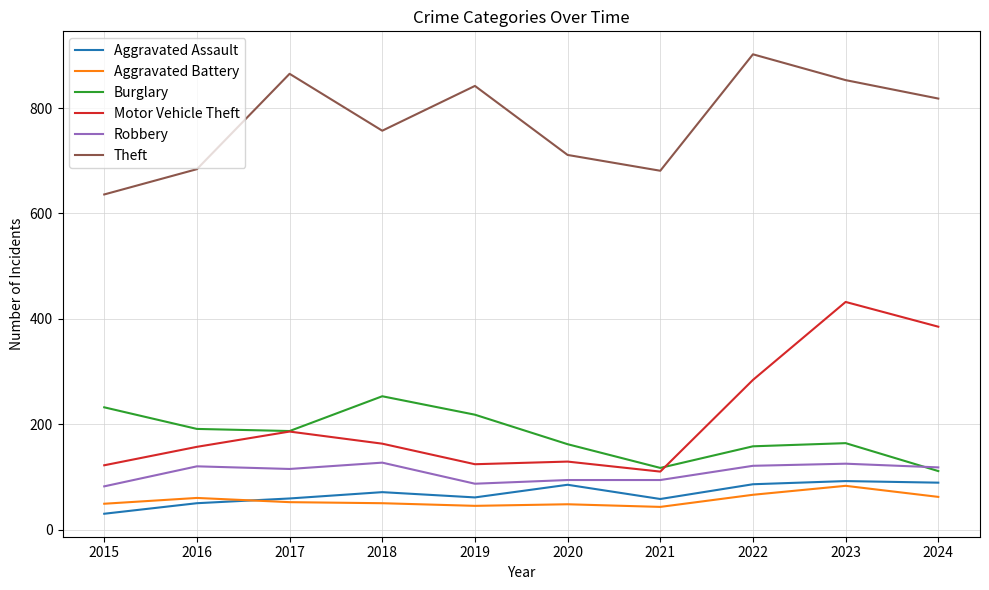

Which series has the largest total across all categories?

Theft